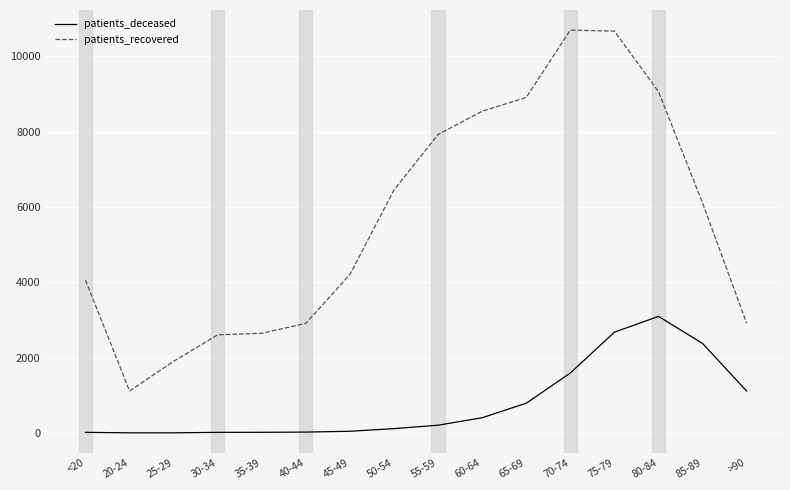

Does the chart have visible grid lines?

Yes